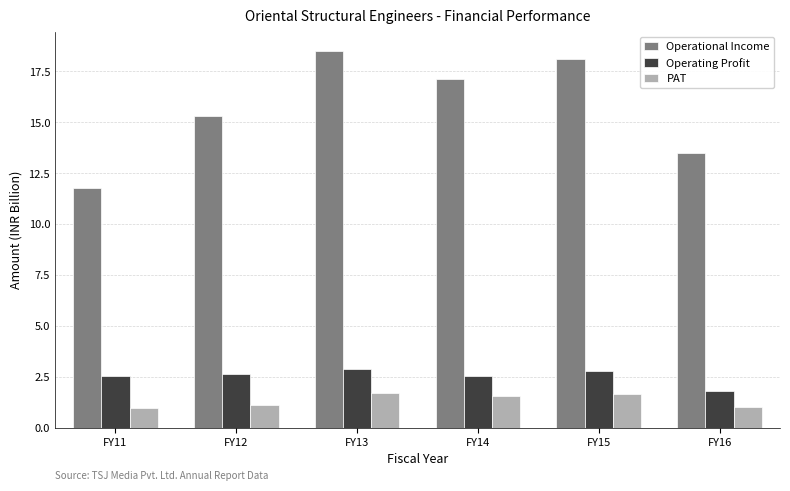

What is the maximum value shown in the chart?

18.5